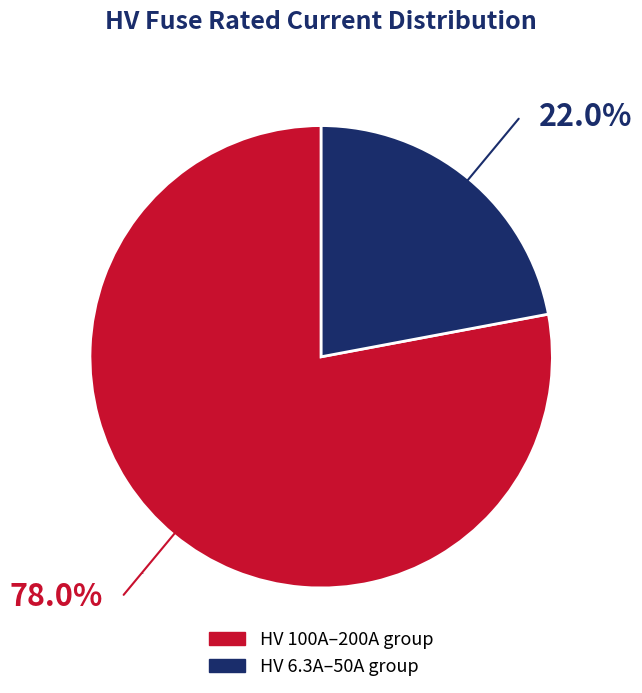

Does any single category account for the majority?

Yes